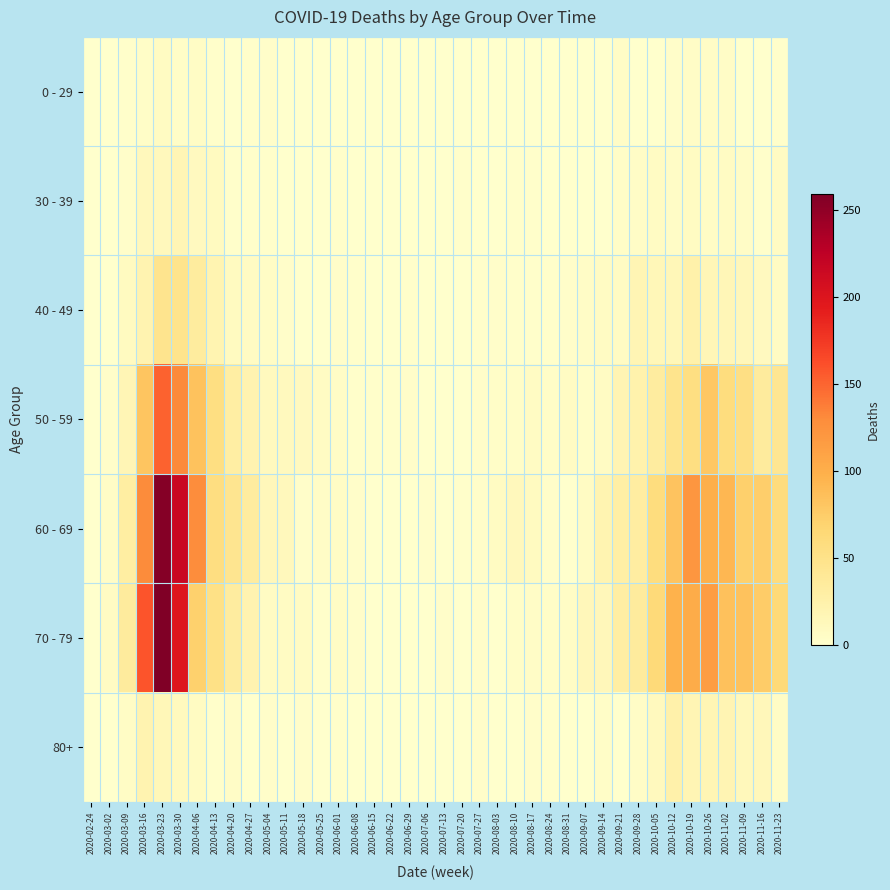

Which series has the largest total across all categories?

60 - 69